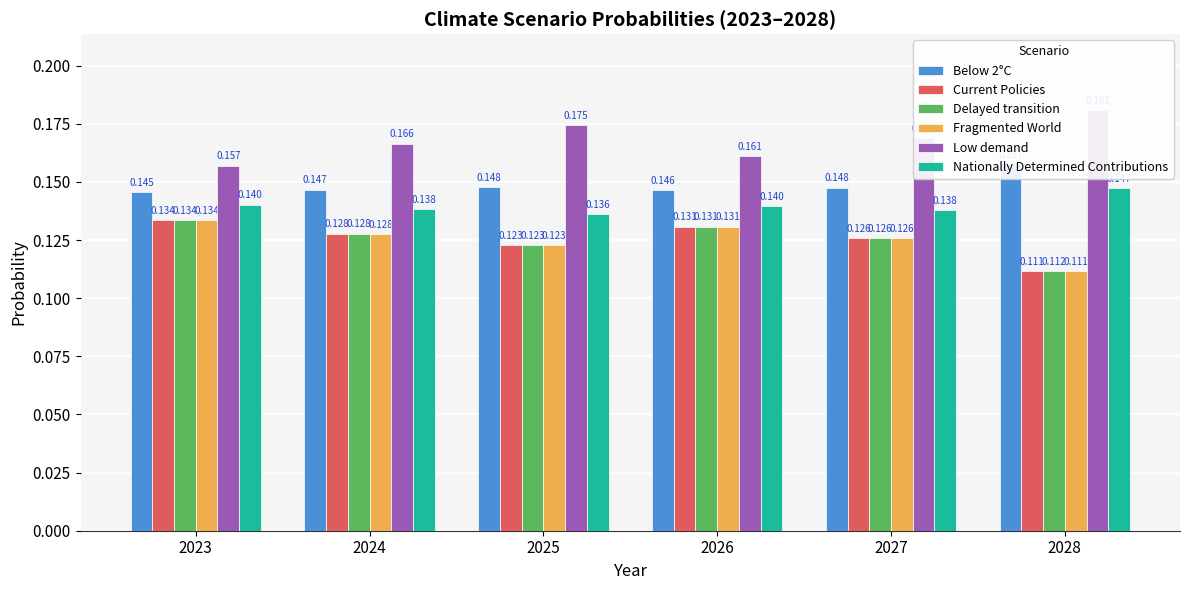

Which category has the highest value across all series?

2028